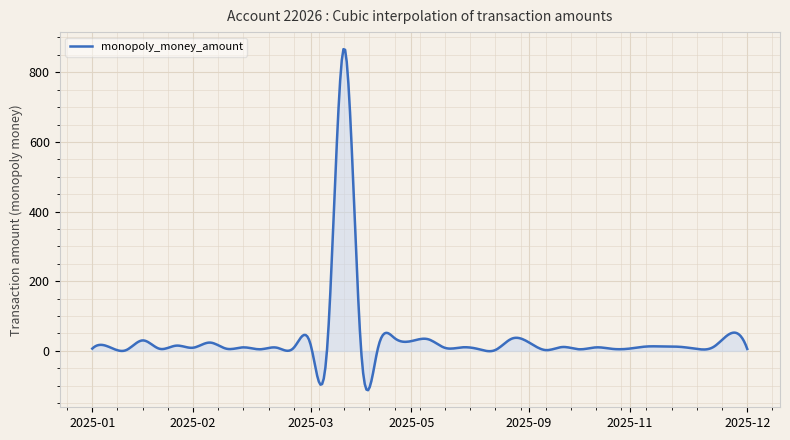

What is the greatest value displayed?

866.5